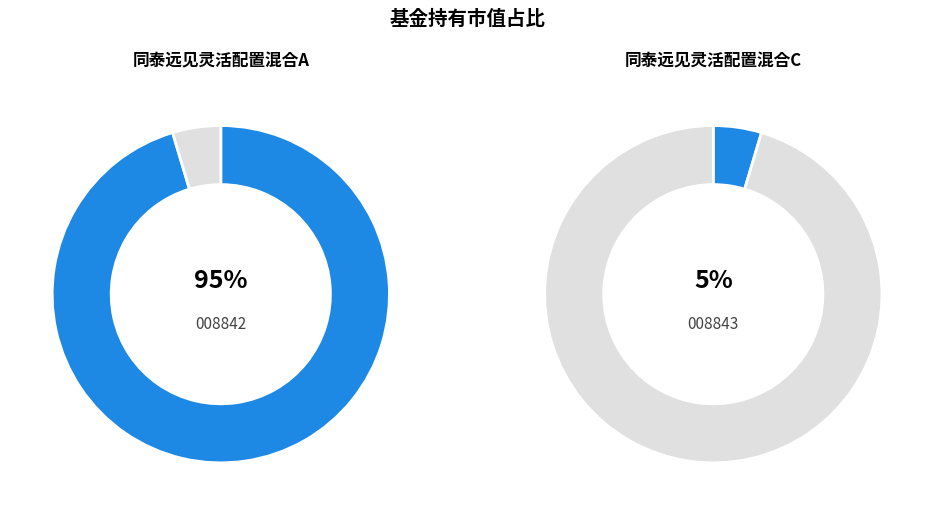

What is the largest slice in the pie chart?

同泰远见灵活配置混合A